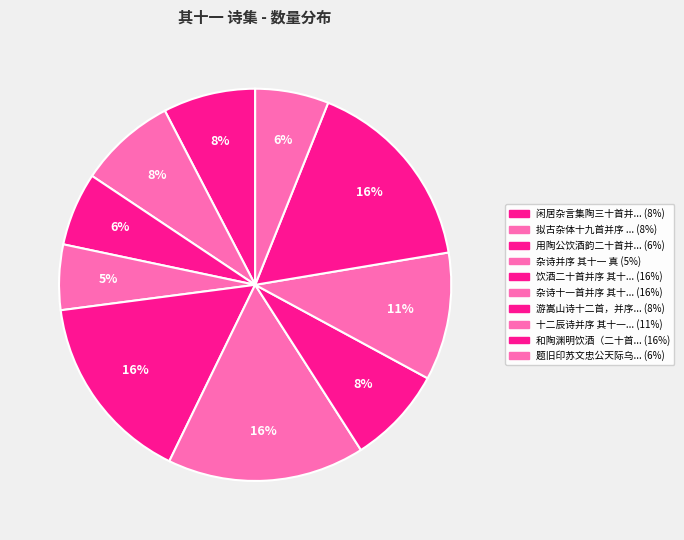

To the nearest percent, what is the average slice percentage?

10%